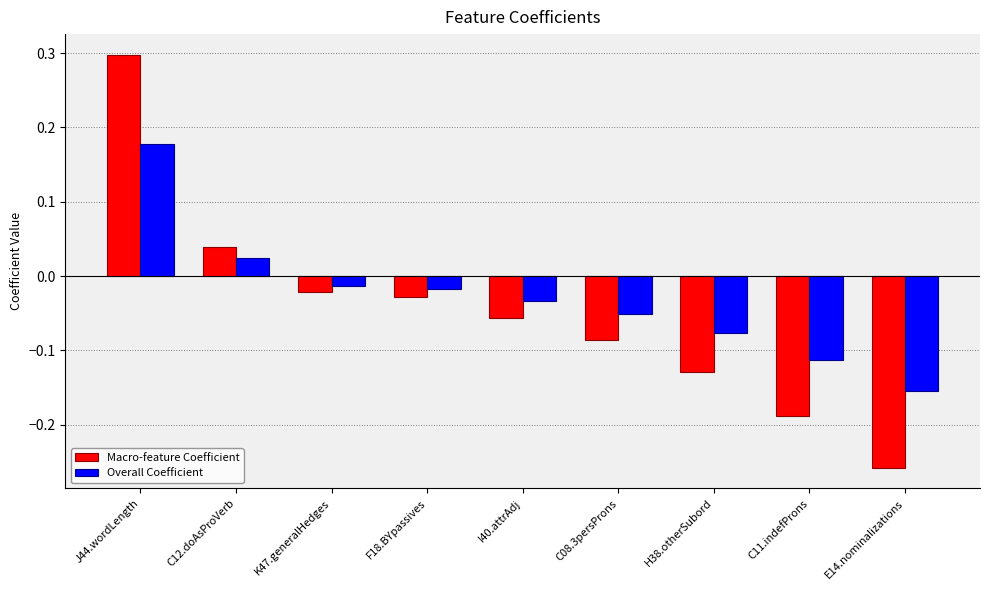

How many values in Overall Coefficient are above zero?

2